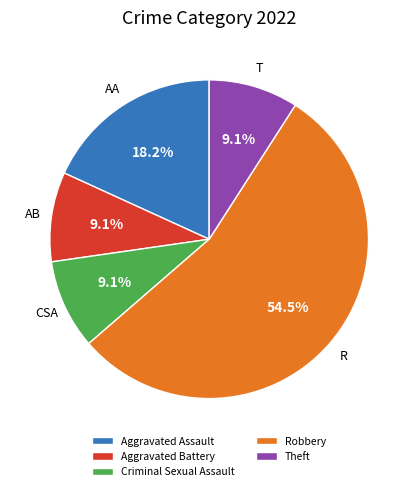

Between Aggravated Battery and Robbery, which is larger?

Robbery